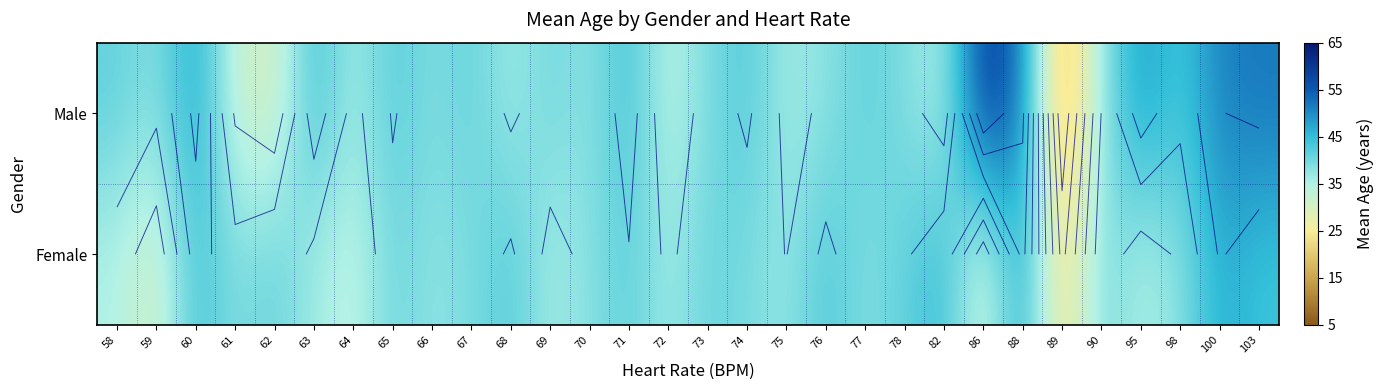

At which category does the chart reach its peak across all series?

86